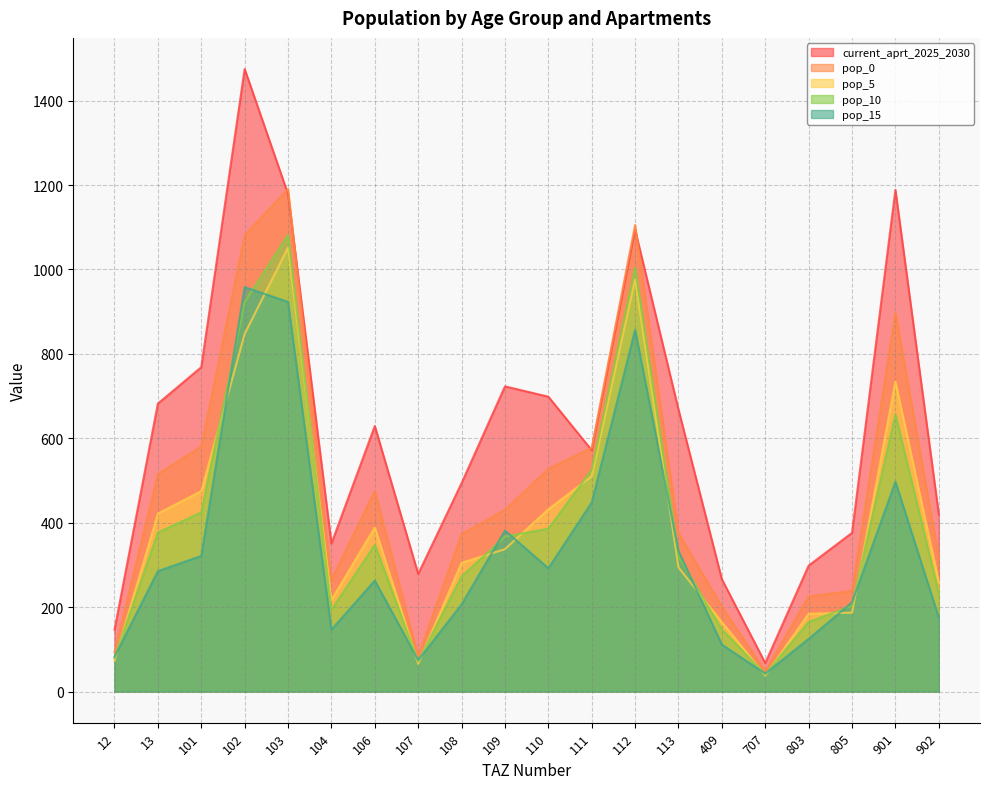

At which label does pop_0 reach its peak?

103